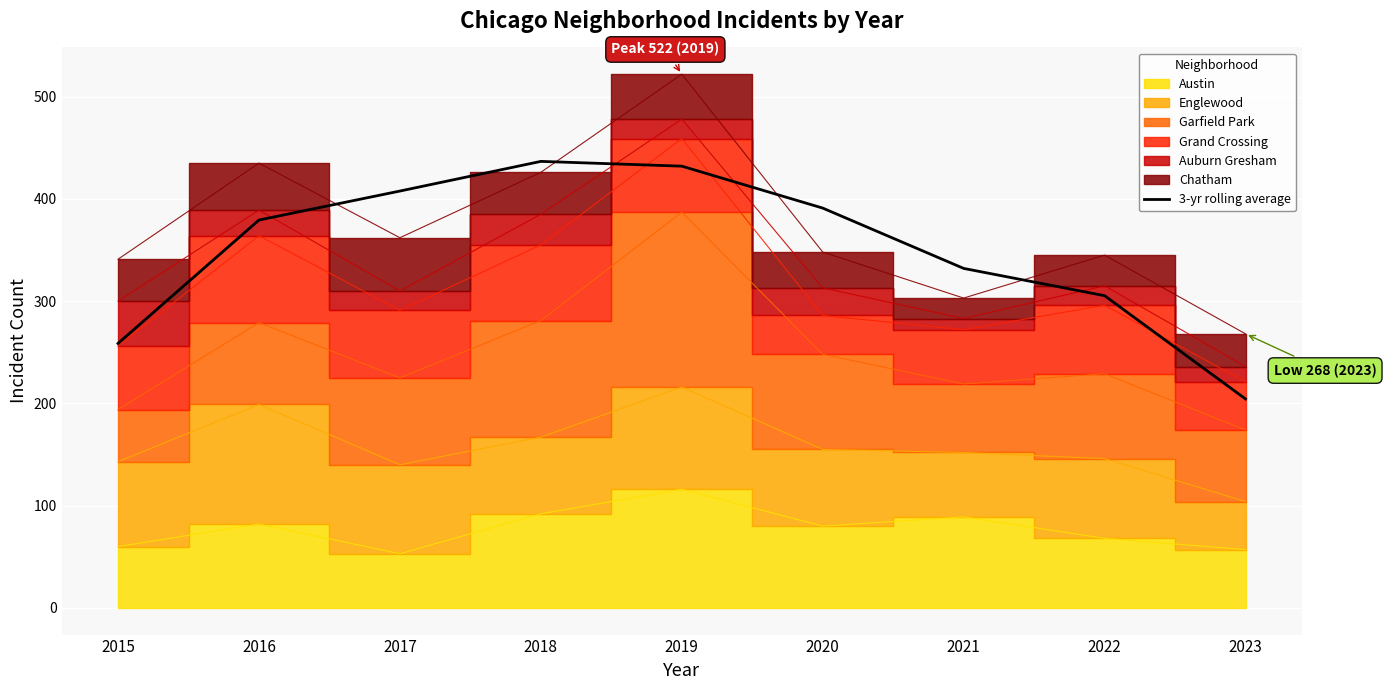

Rank the categories by value from highest to lowest.

2018, 2019, 2017, 2020, 2016, 2021, 2022, 2015, 2023